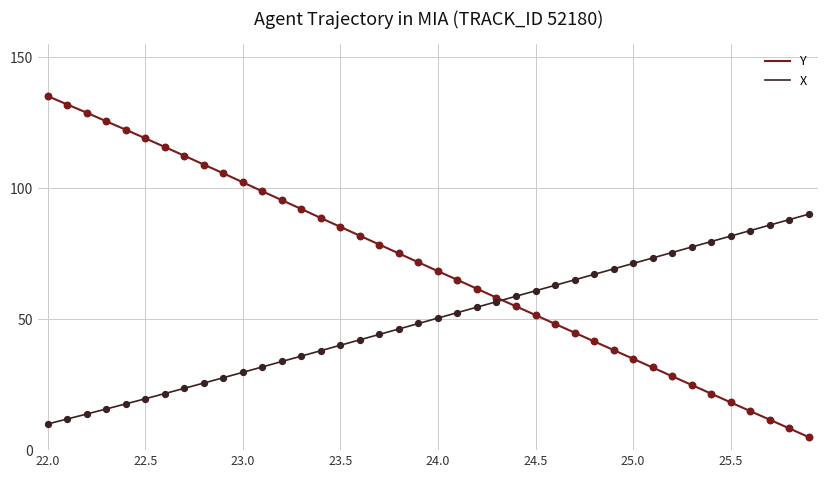

Which series has the largest total across all categories?

Y